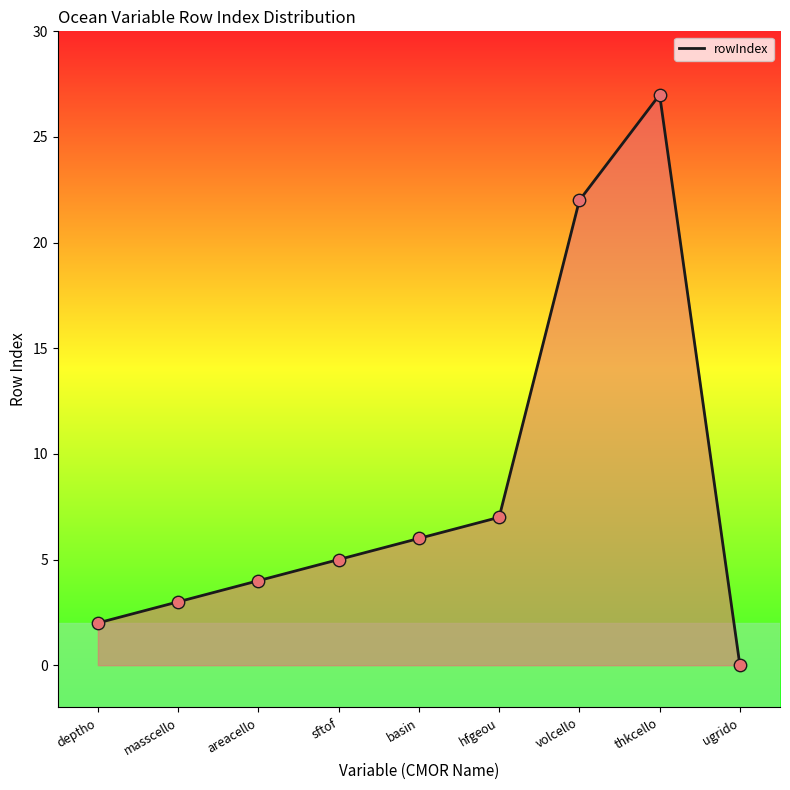

Which has a higher value, thkcello or basin?

thkcello